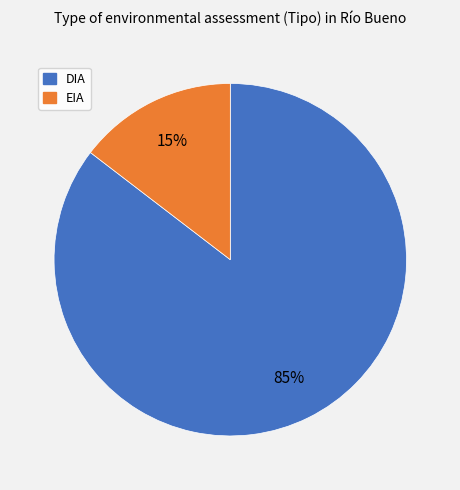

Is the sum of EIA and DIA greater than half?

Yes